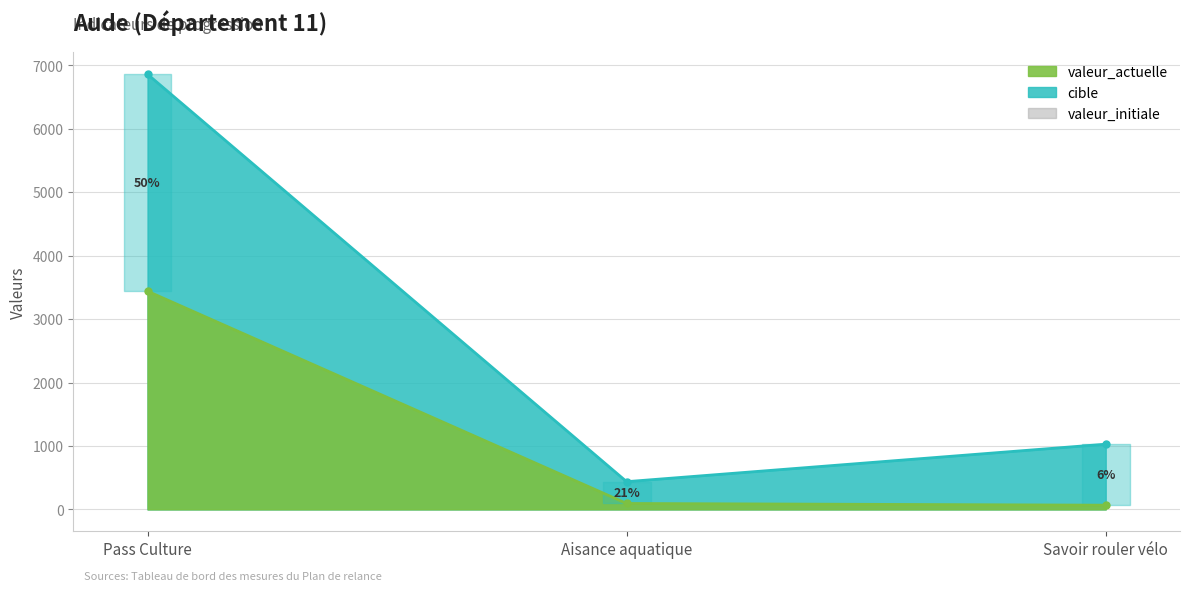

Reading left to right, what are all the values shown in this chart?

valeur_actuelle: 3440	93	66
cible: 6860	437	1028